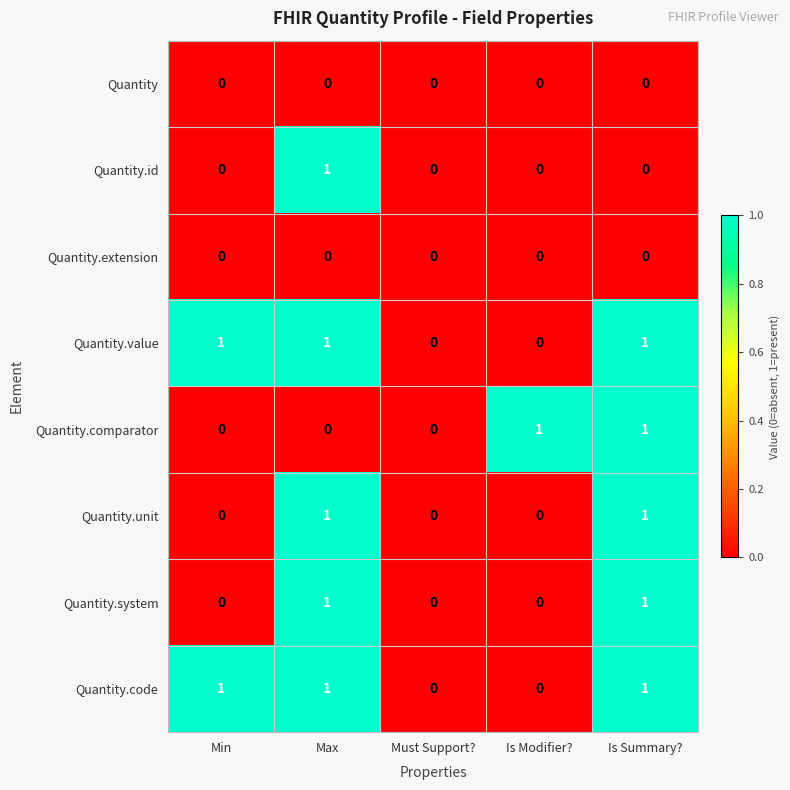

Is it true that Quantity.id equals 1 at Max?

True